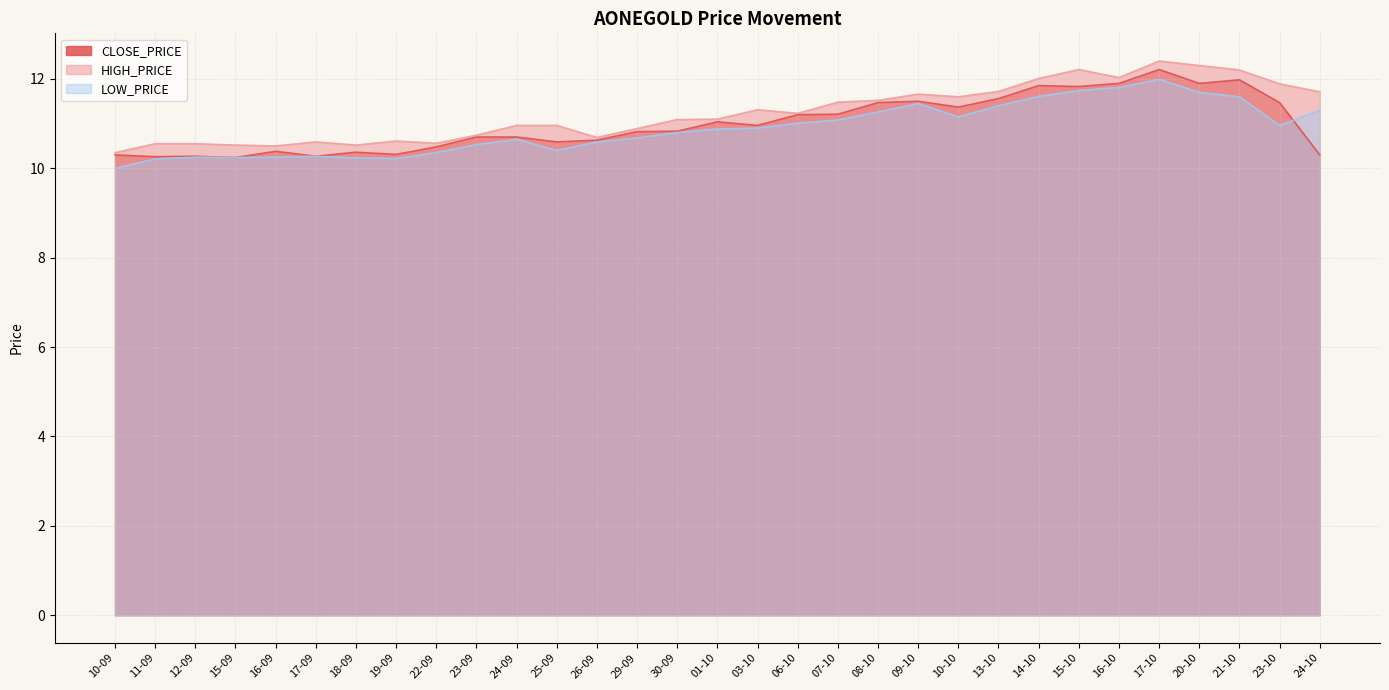

What is the difference between the highest and lowest values at 11-09?

0.3